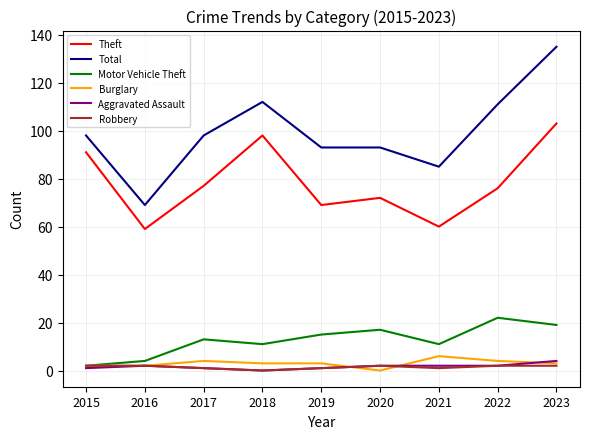

Is this an area chart (filled region under the line)?

No